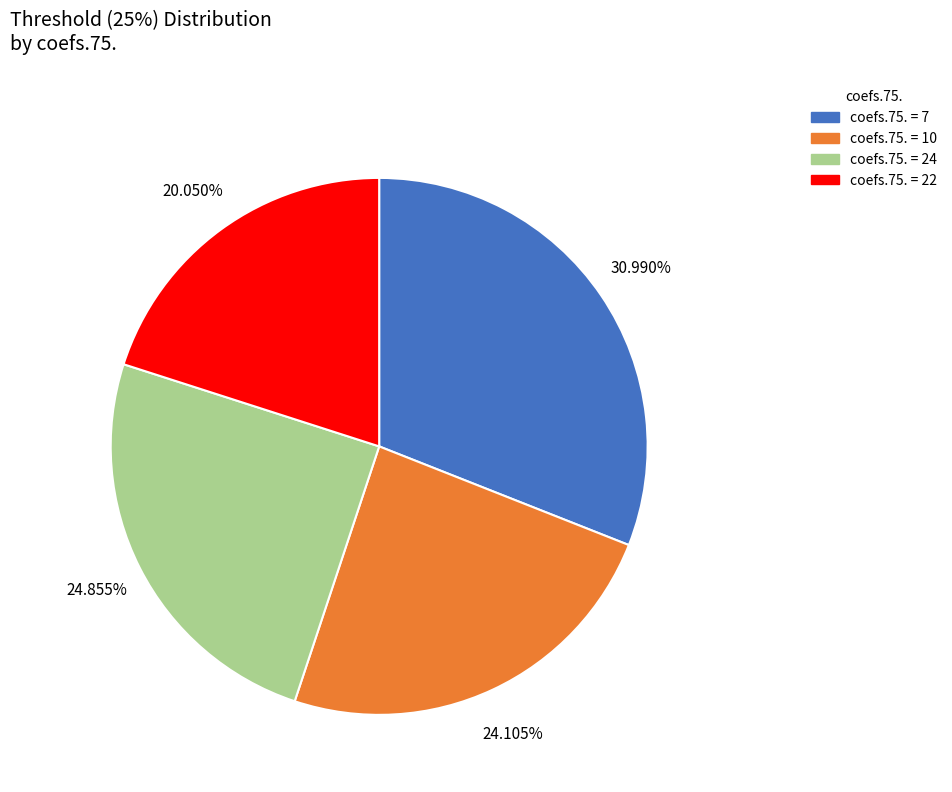

Does any single category account for the majority?

No